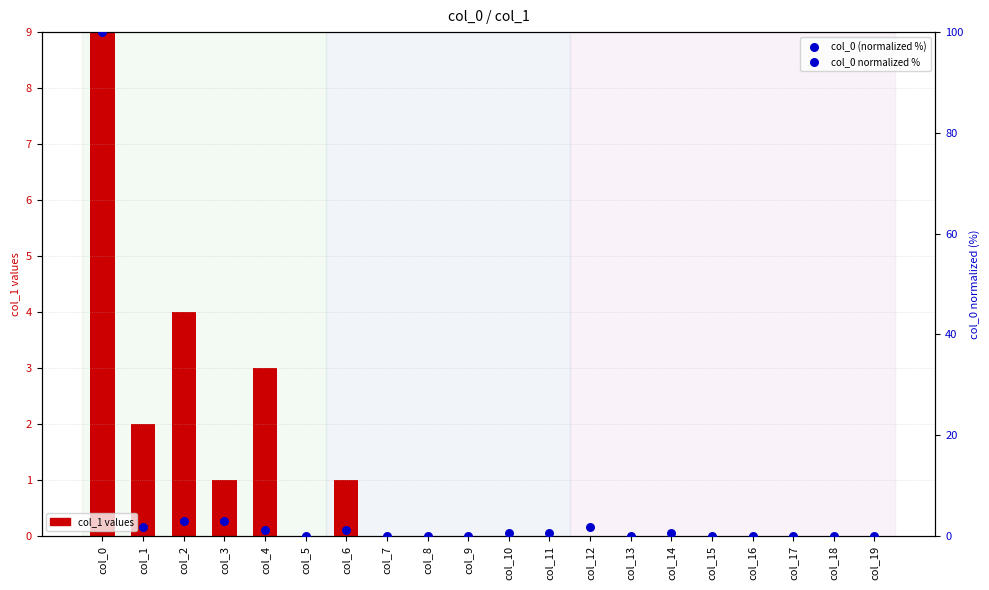

Which series has the widest spread of Y values?

col_1